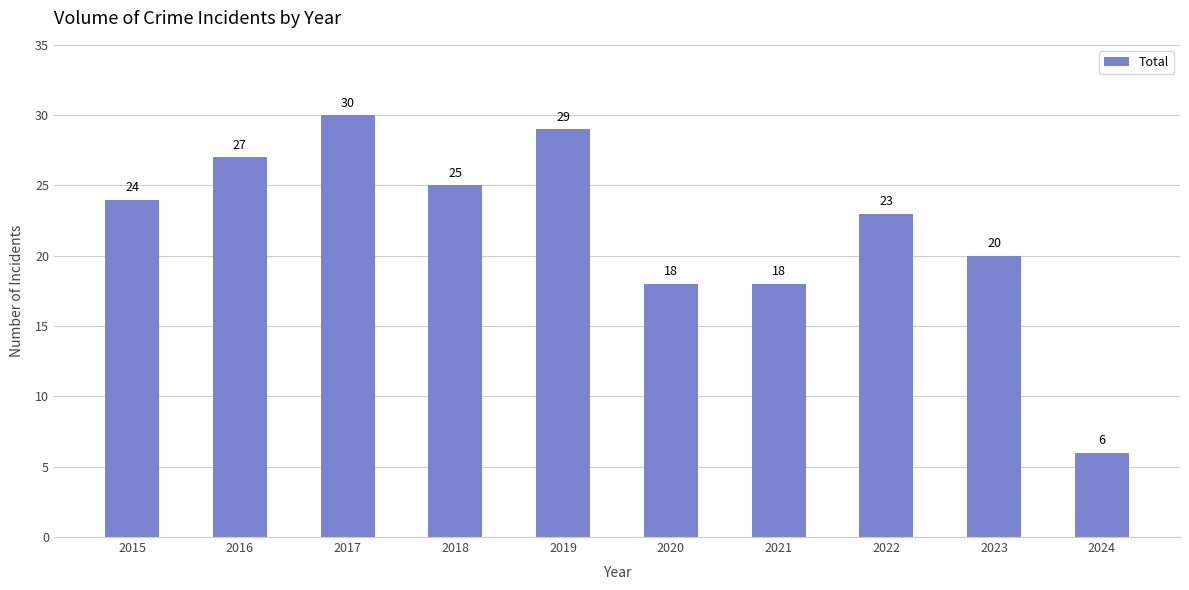

What is the ratio of the value at 2015 to the value at 2021?

1.3